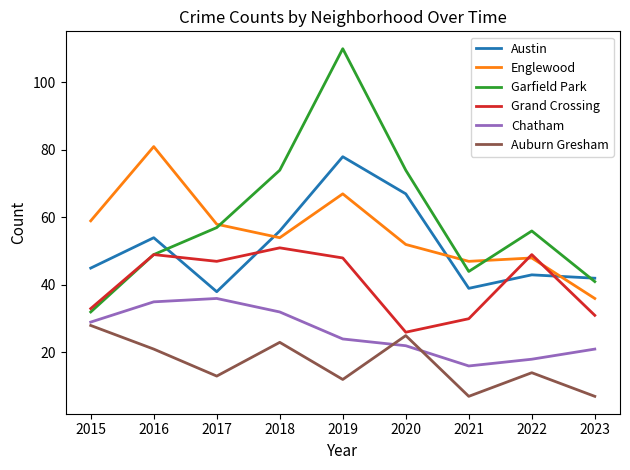

Which series has the widest spread of values?

Garfield Park